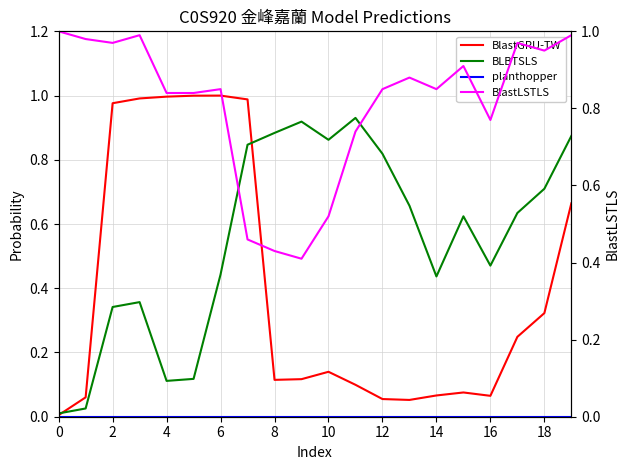

Is it true that BlastLSTLS equals 0.6 at 2?

False